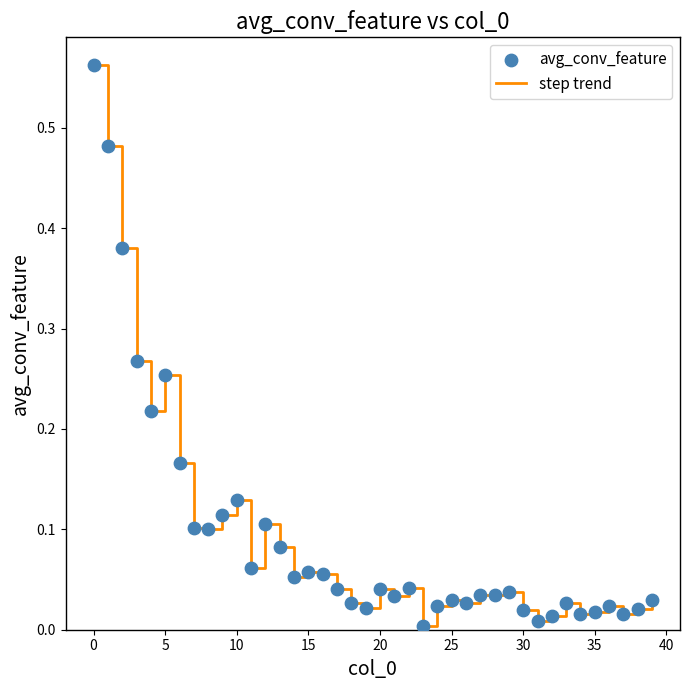

Is this an area chart (filled region under the line)?

No